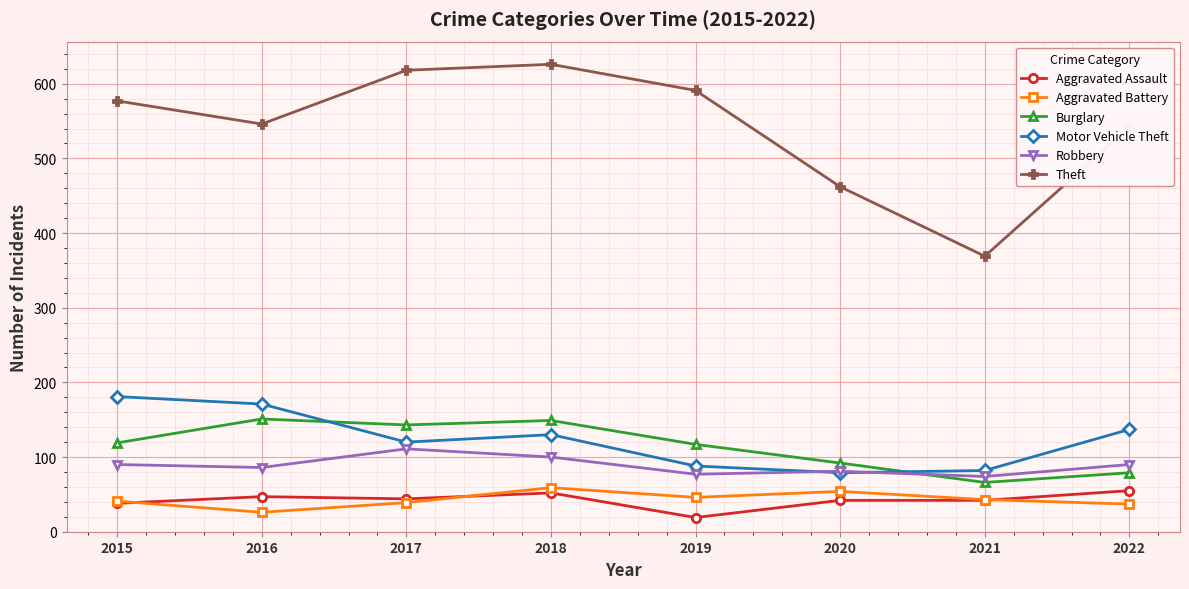

How many categories are shown in the chart?

8